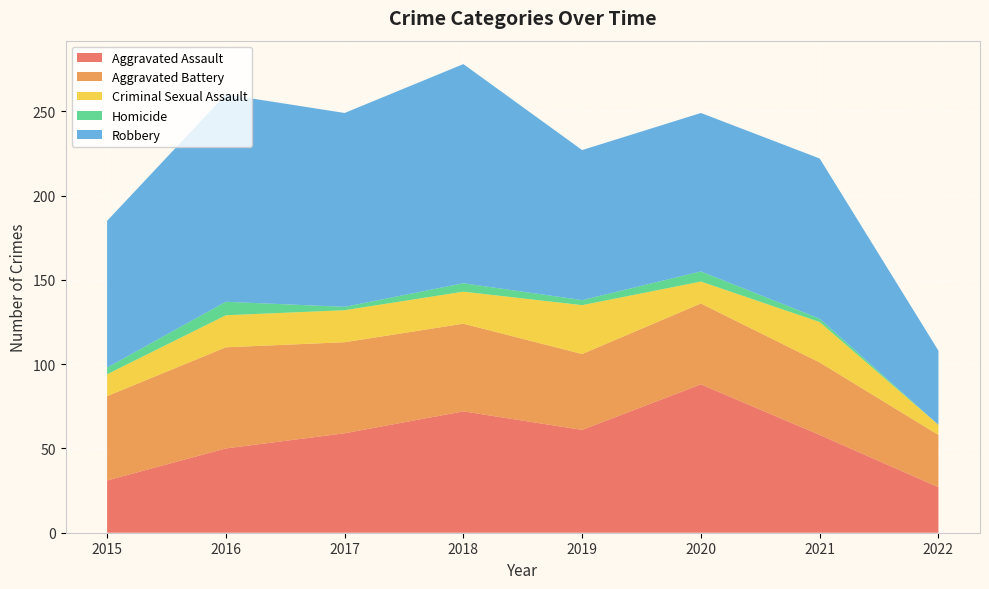

Reading left to right, transcribe all the data shown in this chart.

Aggravated Assault: 31	50	59	72	61	88	58	27
Aggravated Battery: 50	60	54	52	45	48	43	31
Criminal Sexual Assault: 13	19	19	19	29	13	24	6
Homicide: 4	8	2	5	3	6	2	0
Robbery: 87	123	115	130	89	94	95	44